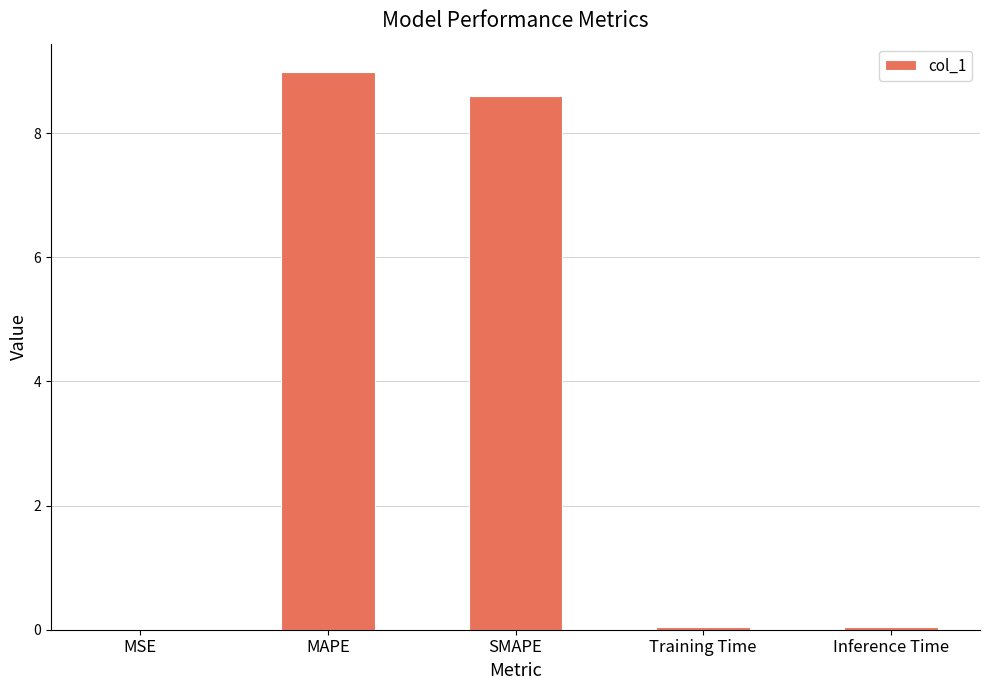

What is the sum of all values?

17.7